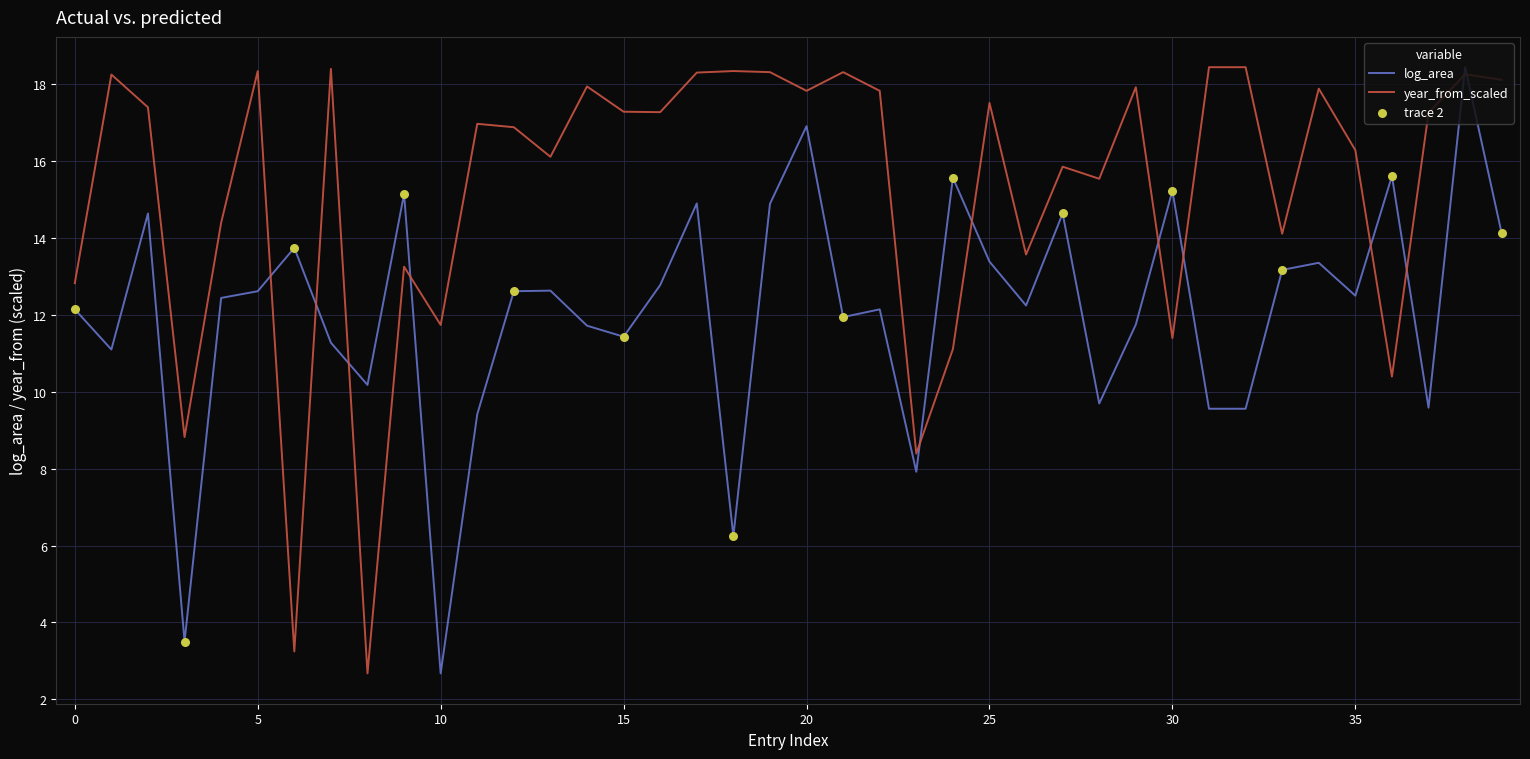

What is the difference between the maximum and minimum values in the log_area series?

15.8